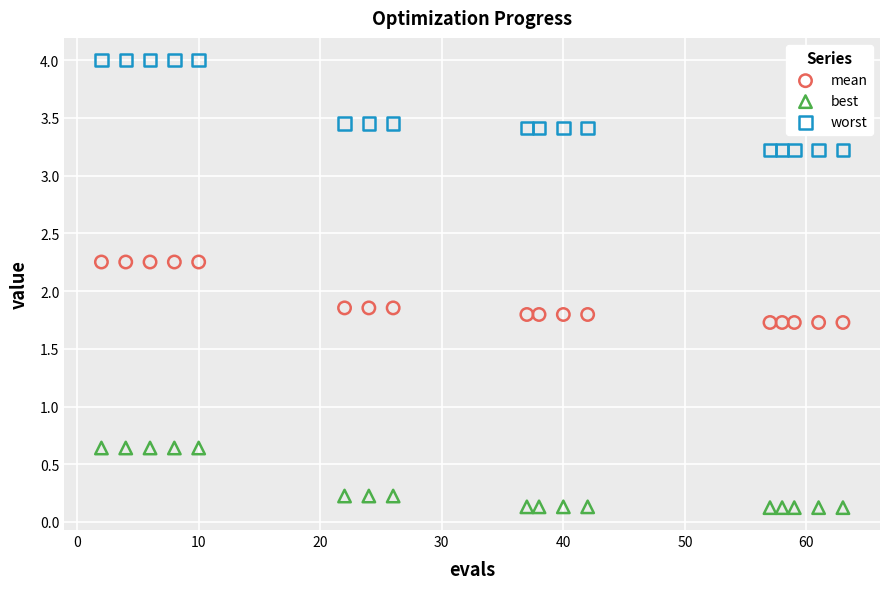

Which series contains the lowest Y value?

best